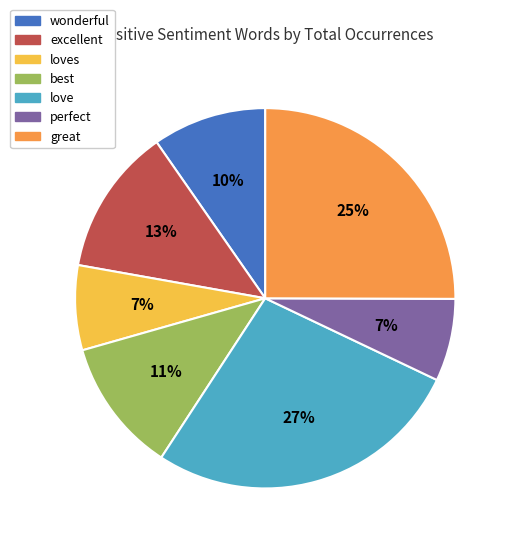

Do great and love together represent more than half of the pie?

Yes